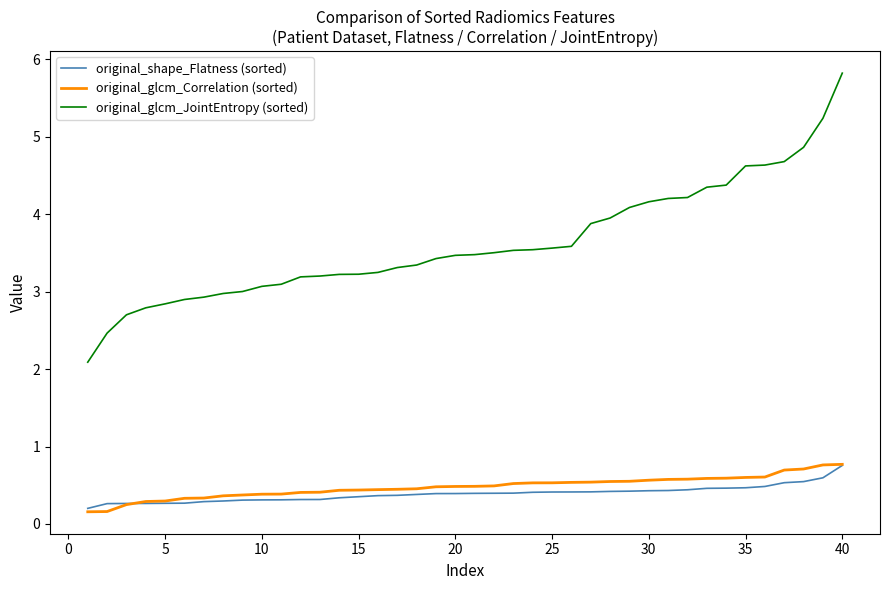

Which series has the largest total across all categories?

original_glcm_JointEntropy (sorted)